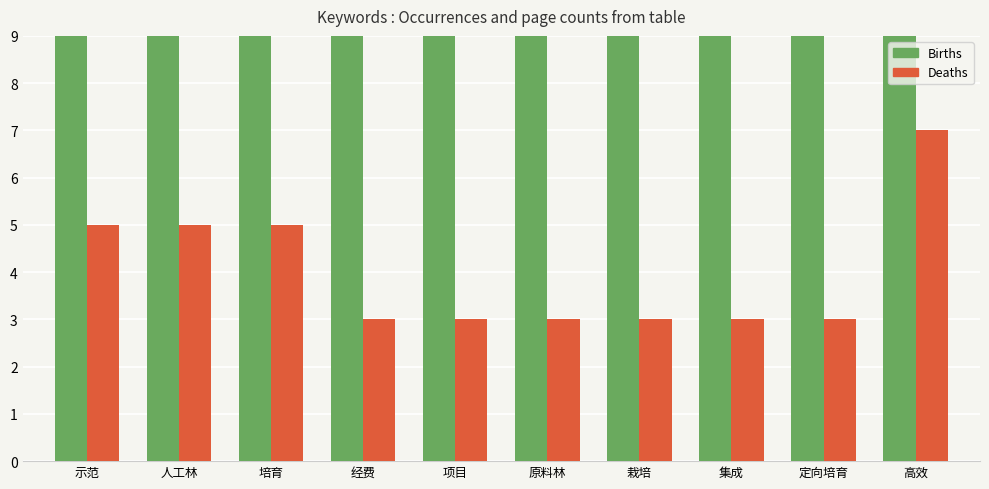

Does the chart contain any negative values?

No